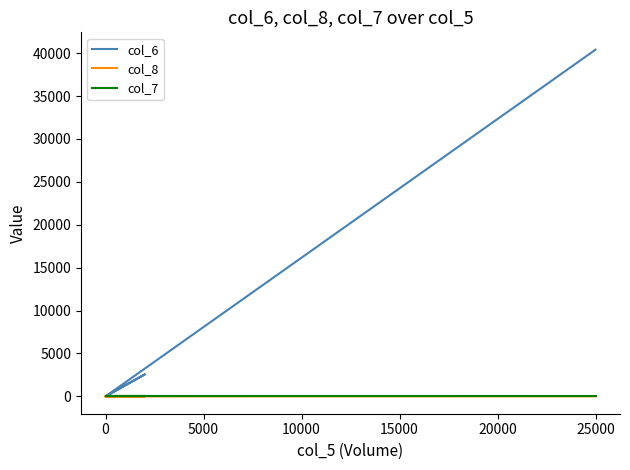

What is the difference between the maximum and minimum values in the col_8 series?

3